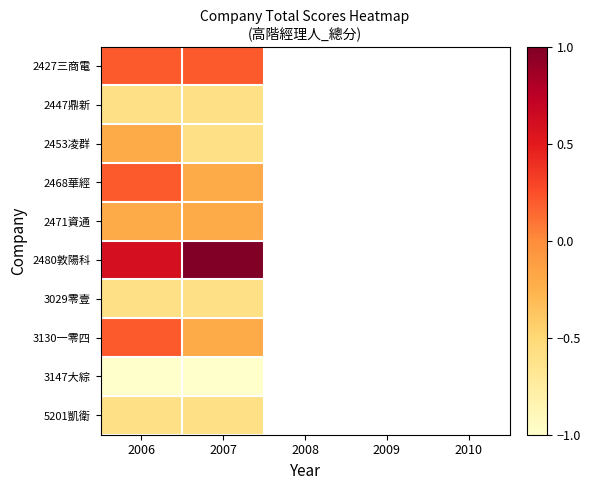

What is the approximate value of 3130一零四 at 2007?

-0.2